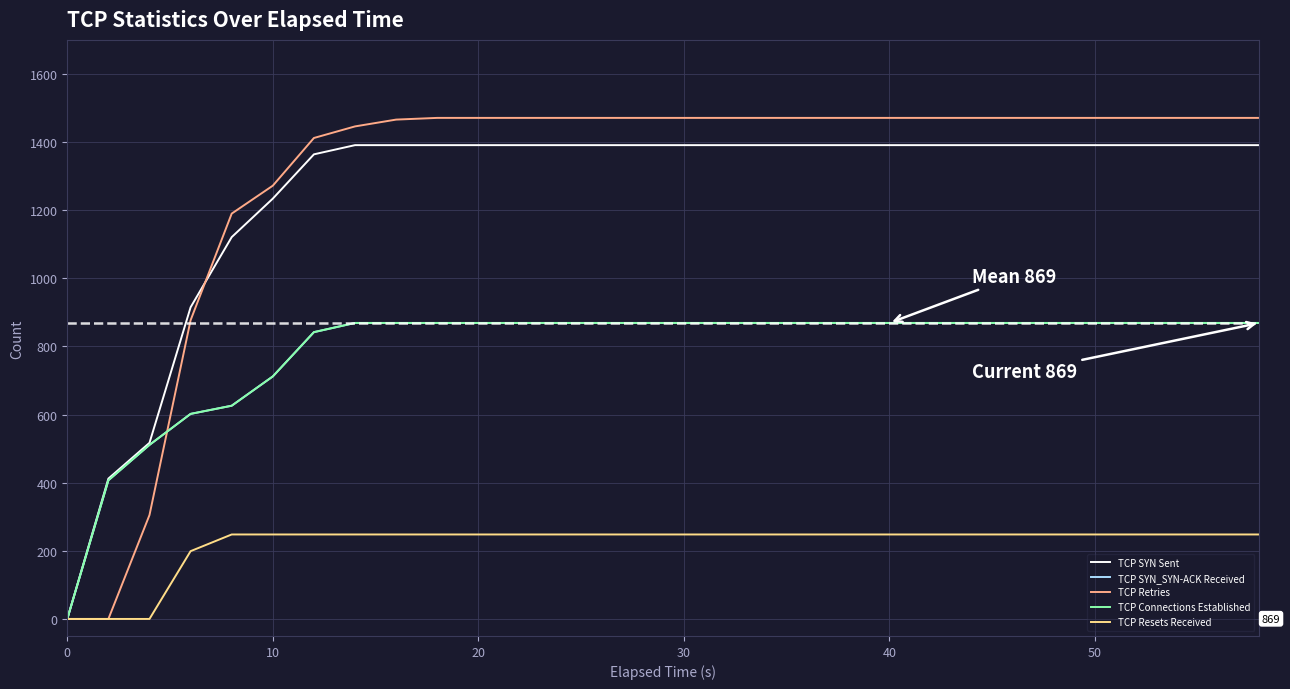

Does the chart have visible grid lines?

Yes